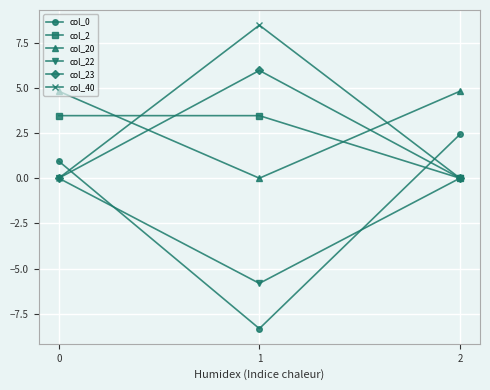

What is the average value of the col_2 series?

2.3